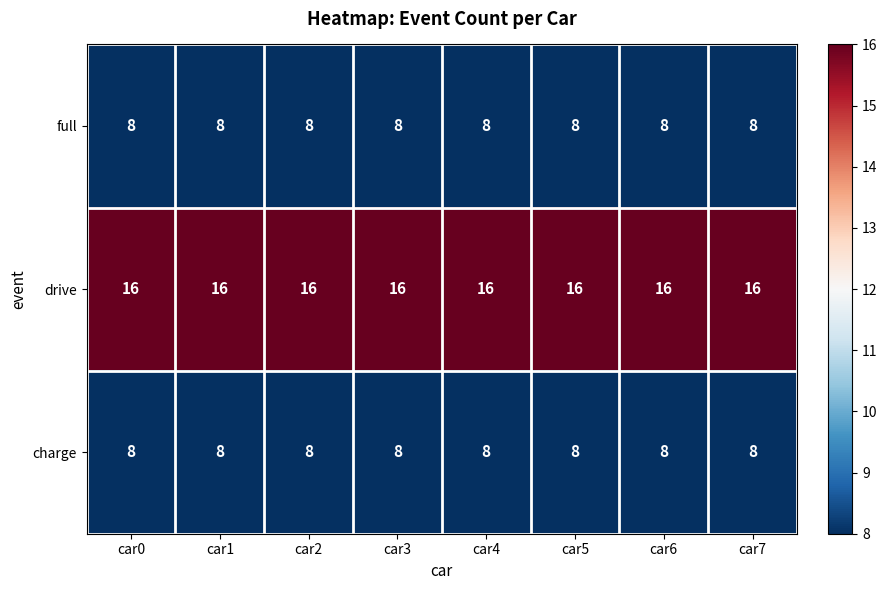

Read the full value at car3.

8